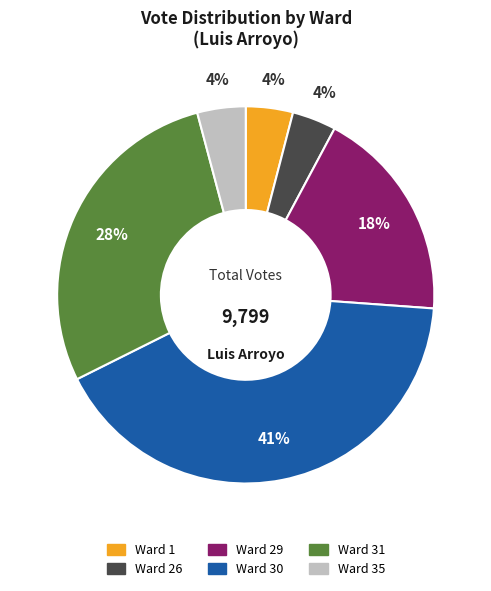

How many segments does this pie chart have?

6